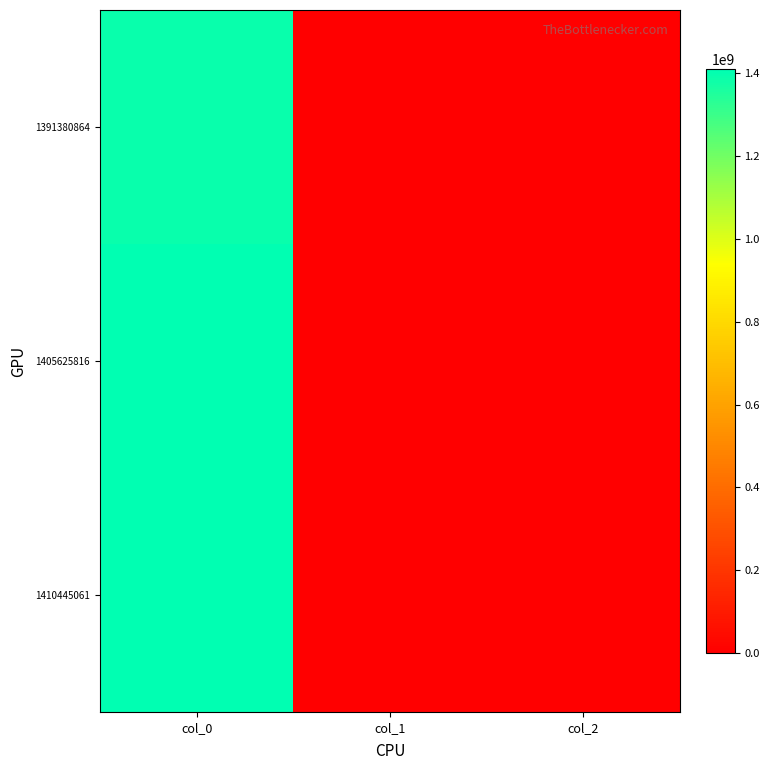

Between col_0 and col_1, which series saw the biggest shift?

1410445061